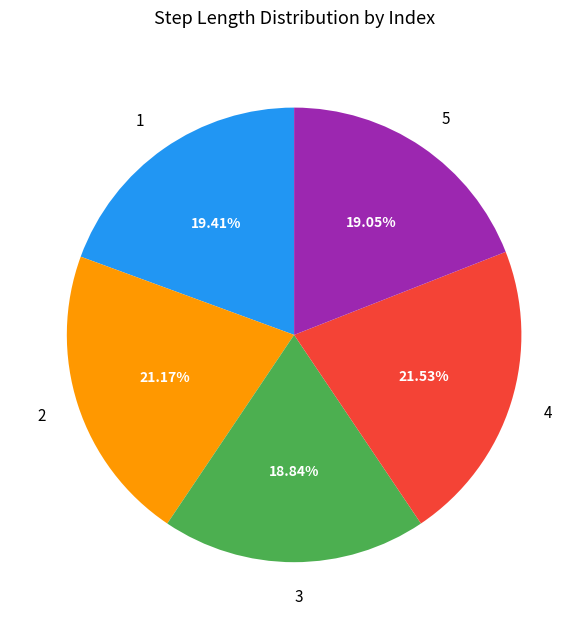

What percentage is NOT represented by 1?

80.6%